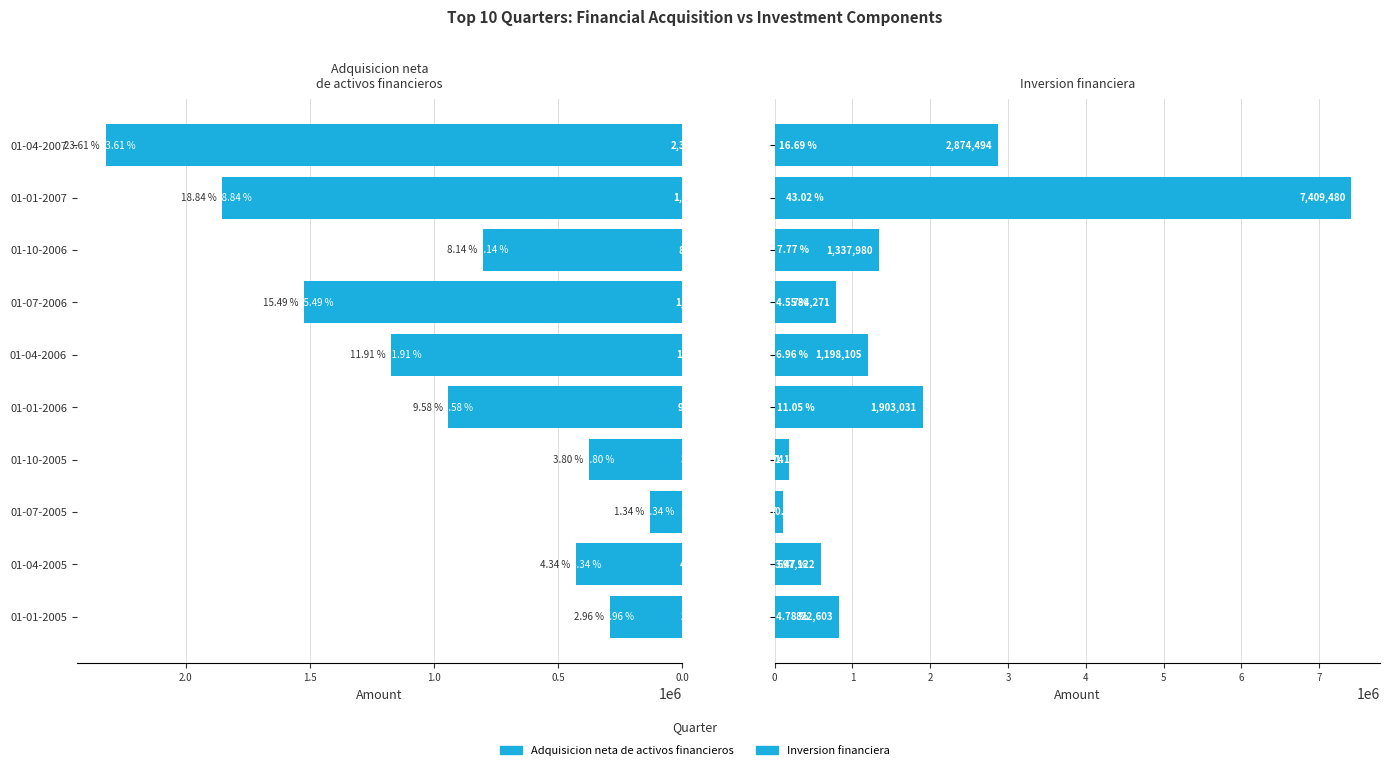

What is the difference between the maximum and minimum values in the Adquisicion neta de activos financieros series?

2191018